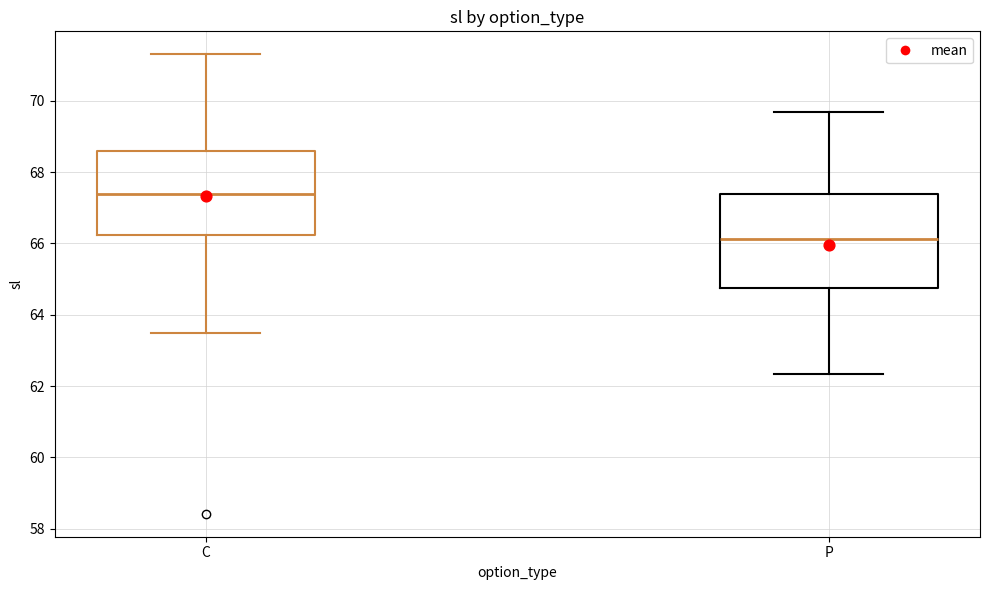

Which box's median line is the highest?

C